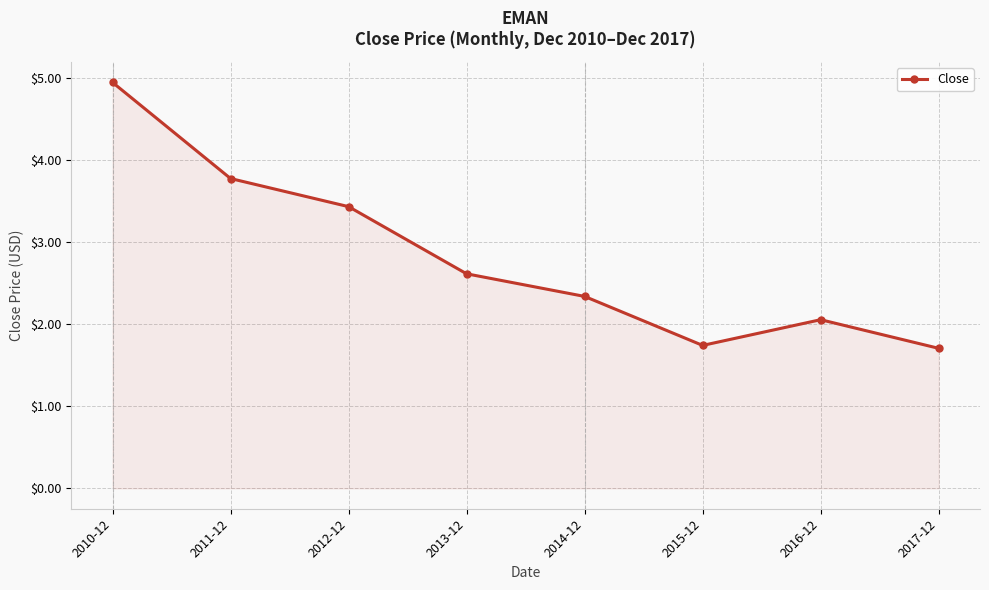

How many data points does each series have?

8